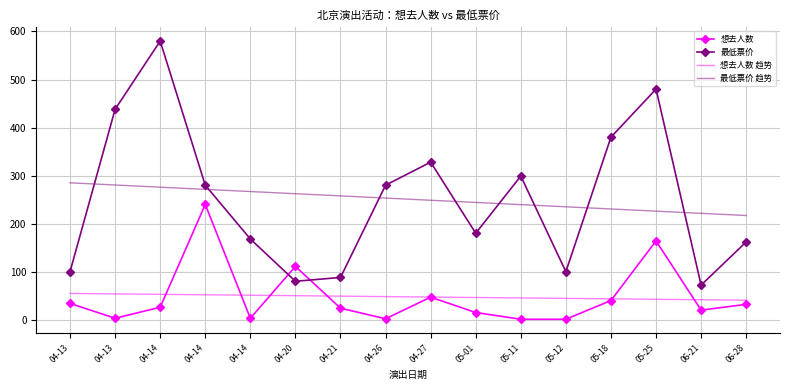

Which series has the widest spread of values?

最低票价